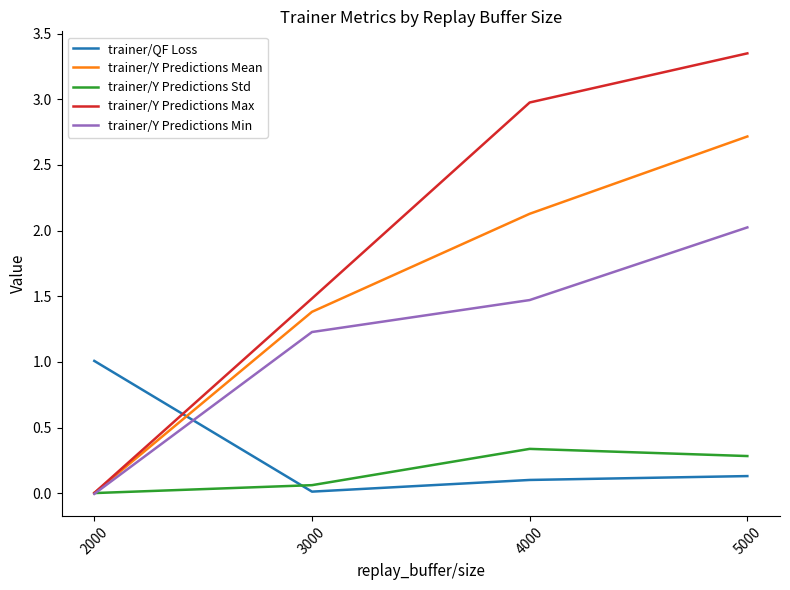

Between 3000 and 5000, which series saw the biggest shift?

trainer/Y Predictions Max